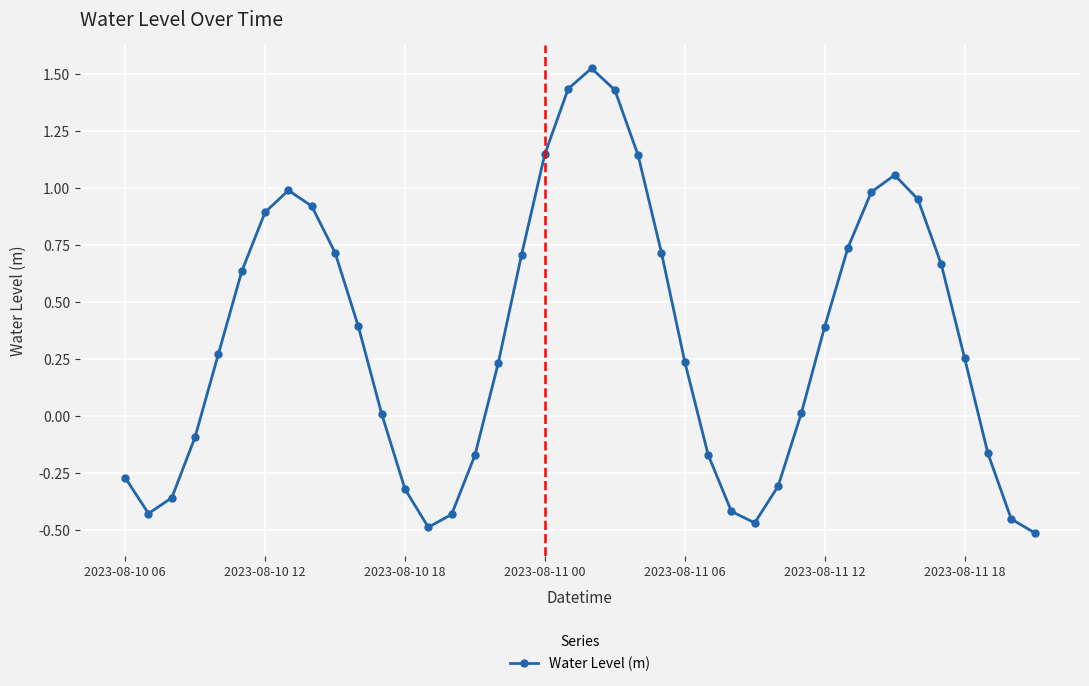

How many points are higher than both their immediate neighbors (excluding endpoints)?

3